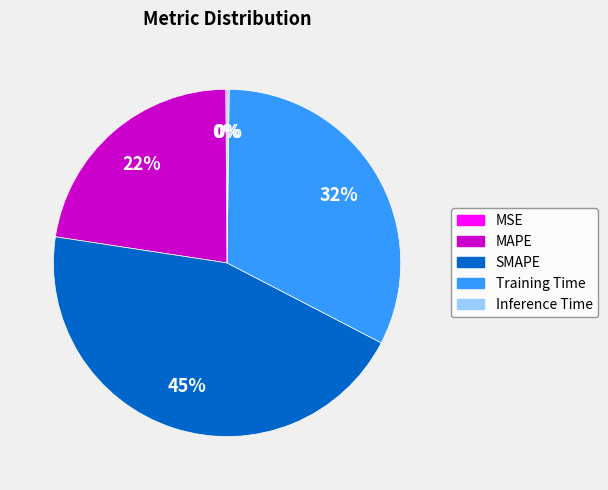

Which category has the biggest portion of the pie?

SMAPE